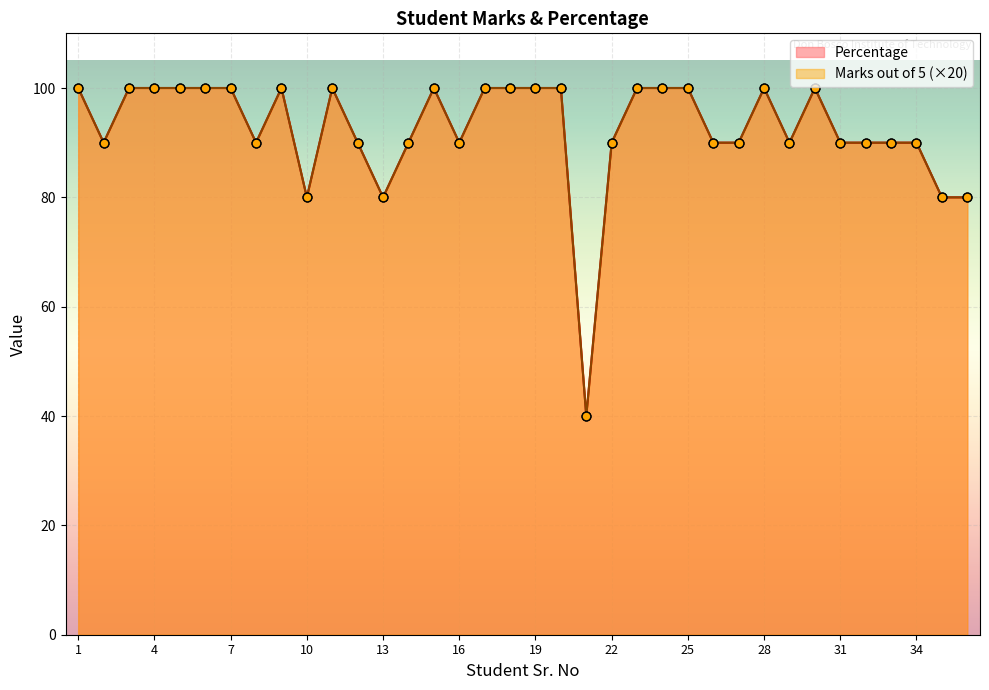

At which category is the sum across all series the highest?

1